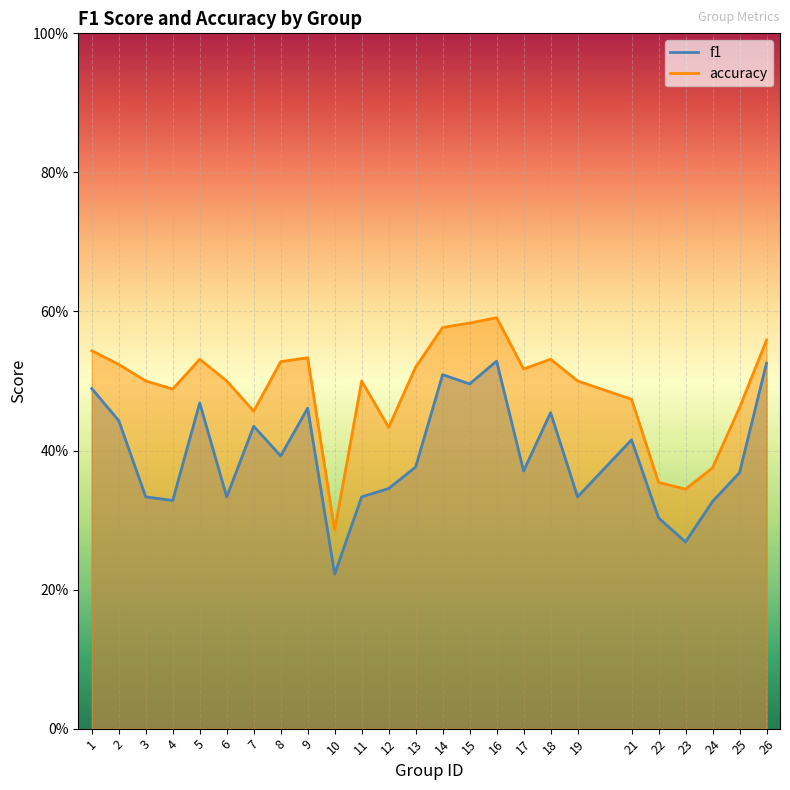

Where is the first local minimum for f1?

4